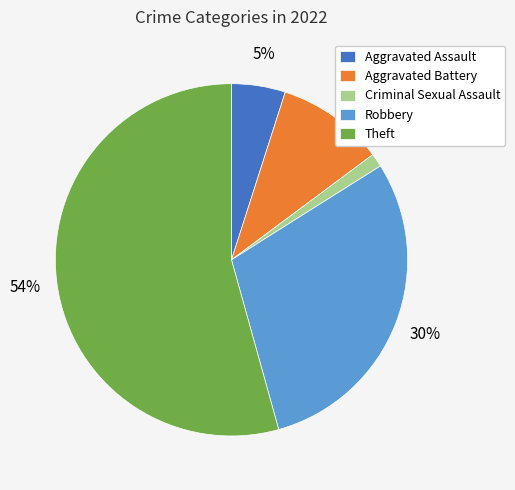

Which slice is the smallest?

Criminal Sexual Assault